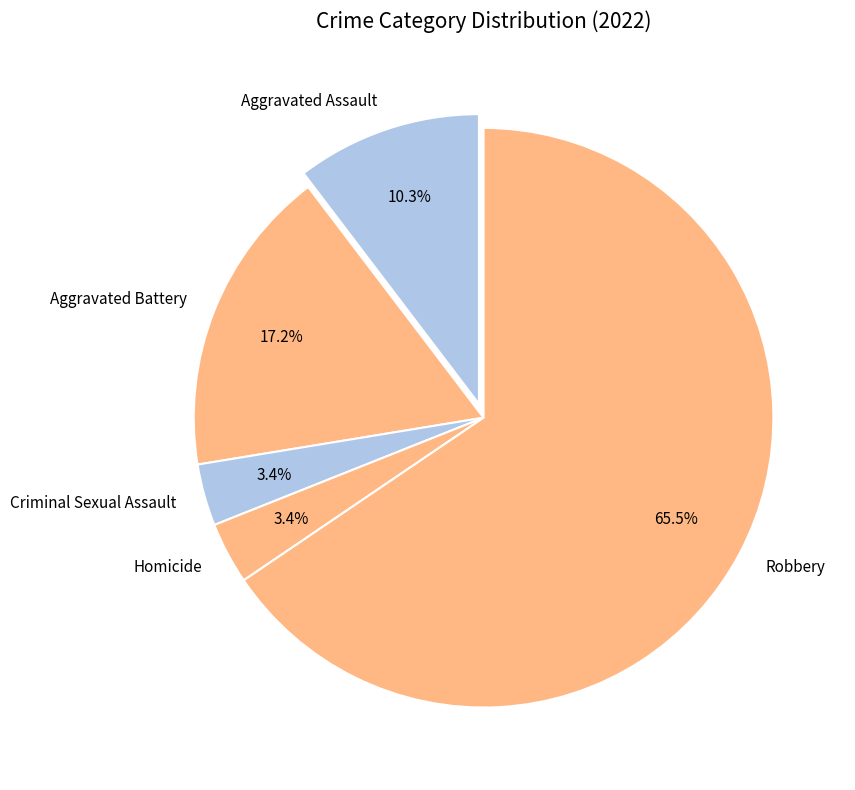

Which category has the biggest portion of the pie?

Robbery